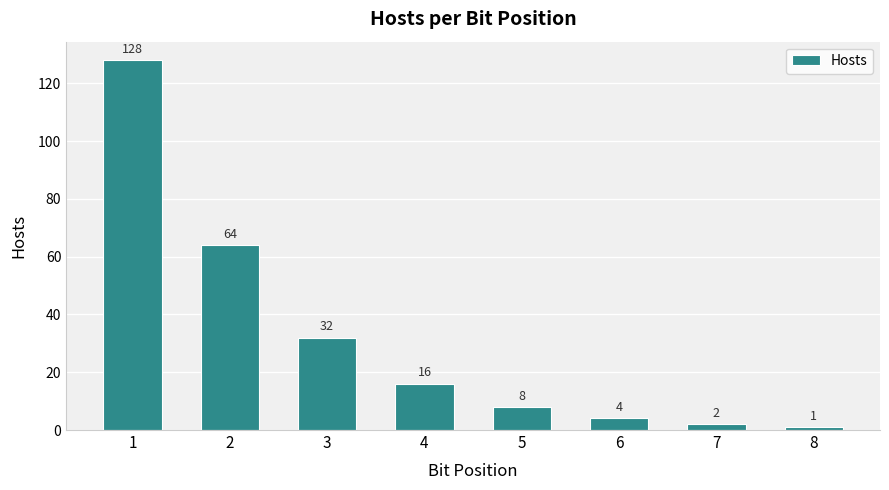

What is the smallest value displayed?

1